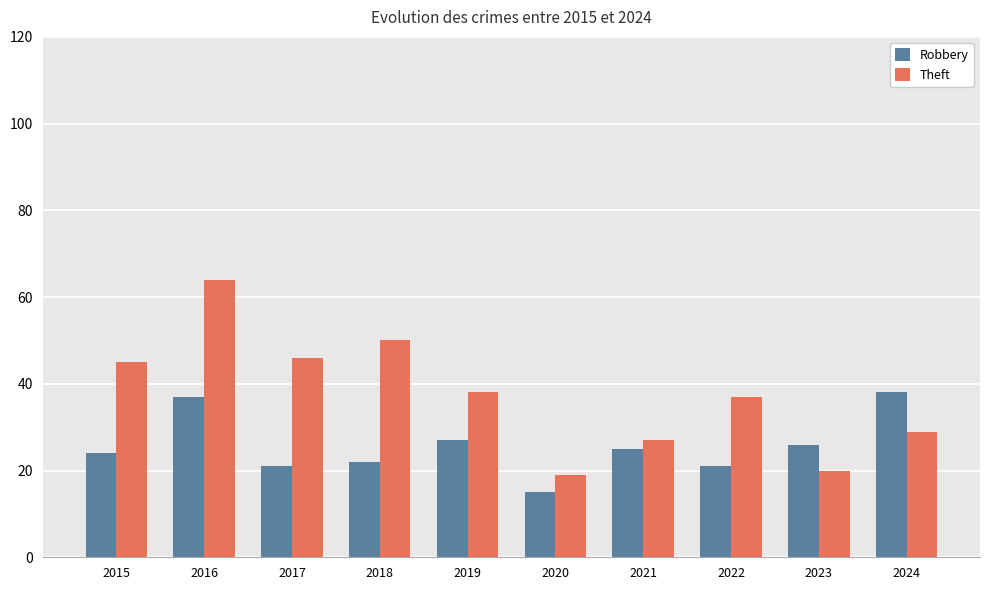

Reading right to left, transcribe all the data shown in this chart.

Robbery: 2024=38	2023=26	2022=21	2021=25	2020=15	2019=27	2018=22	2017=21	2016=37	2015=24
Theft: 2024=29	2023=20	2022=37	2021=27	2020=19	2019=38	2018=50	2017=46	2016=64	2015=45